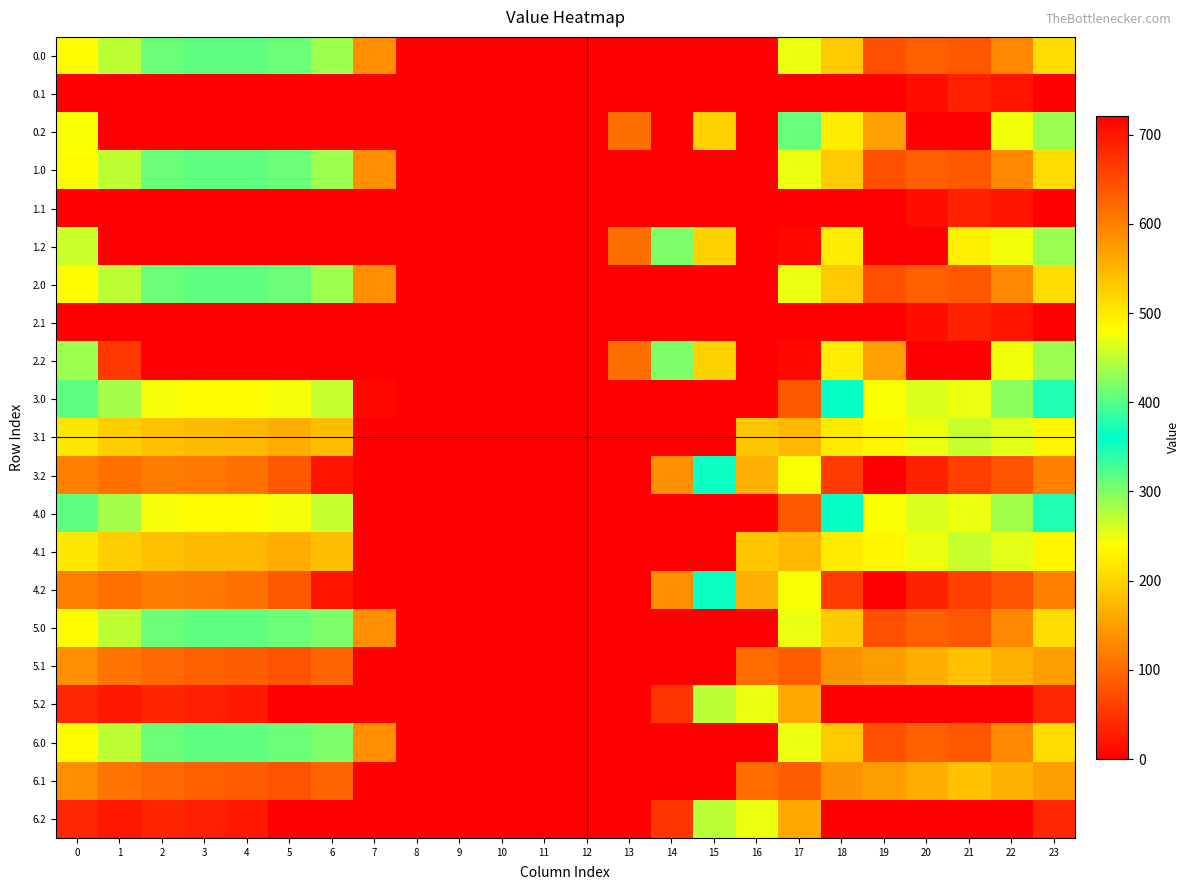

Between 20 and 2, which is larger?

20